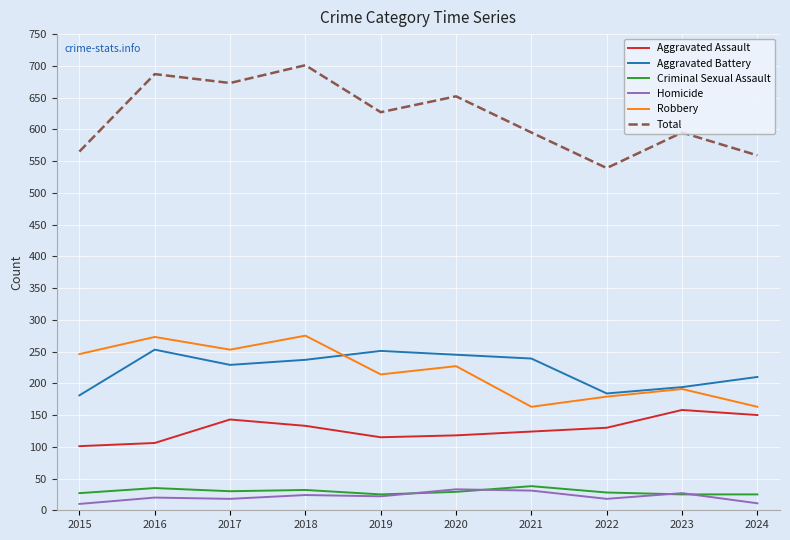

True or false: Aggravated Battery and Total intersect in this chart.

False